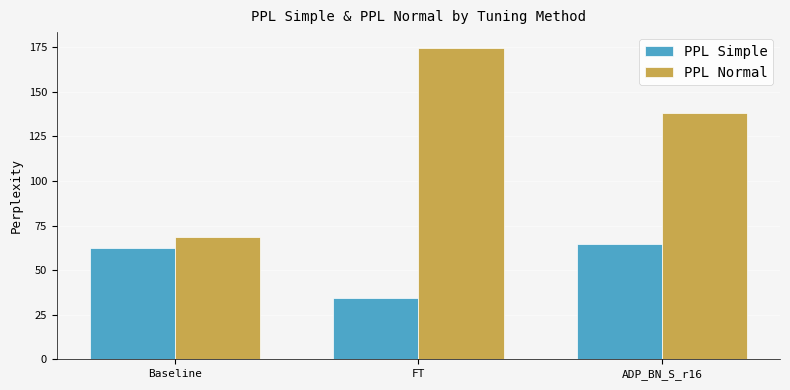

What is the total value across all series at FT?

209.3